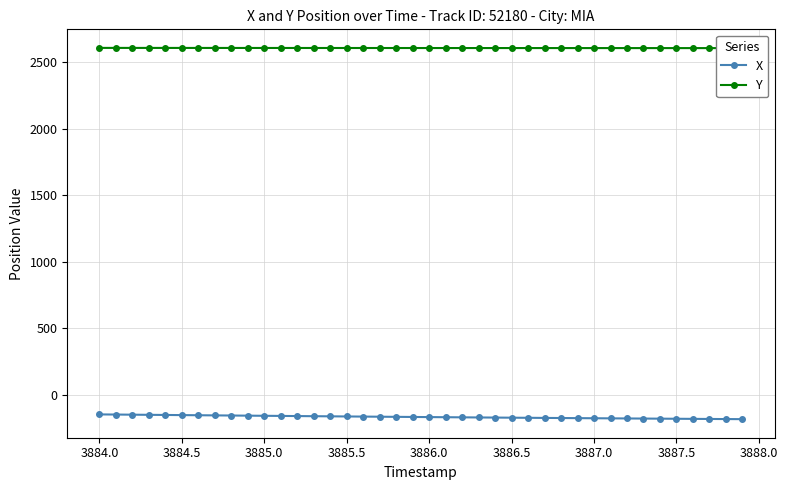

How many categories are shown in the chart?

40